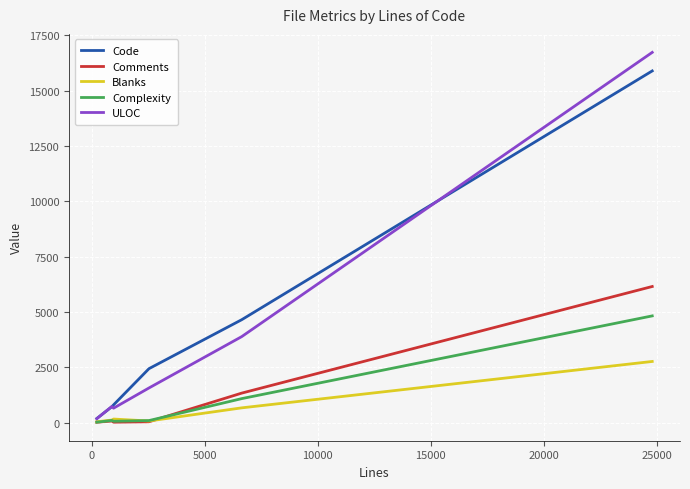

In Blanks, how many points are lower than both neighbors (excluding endpoints)?

1